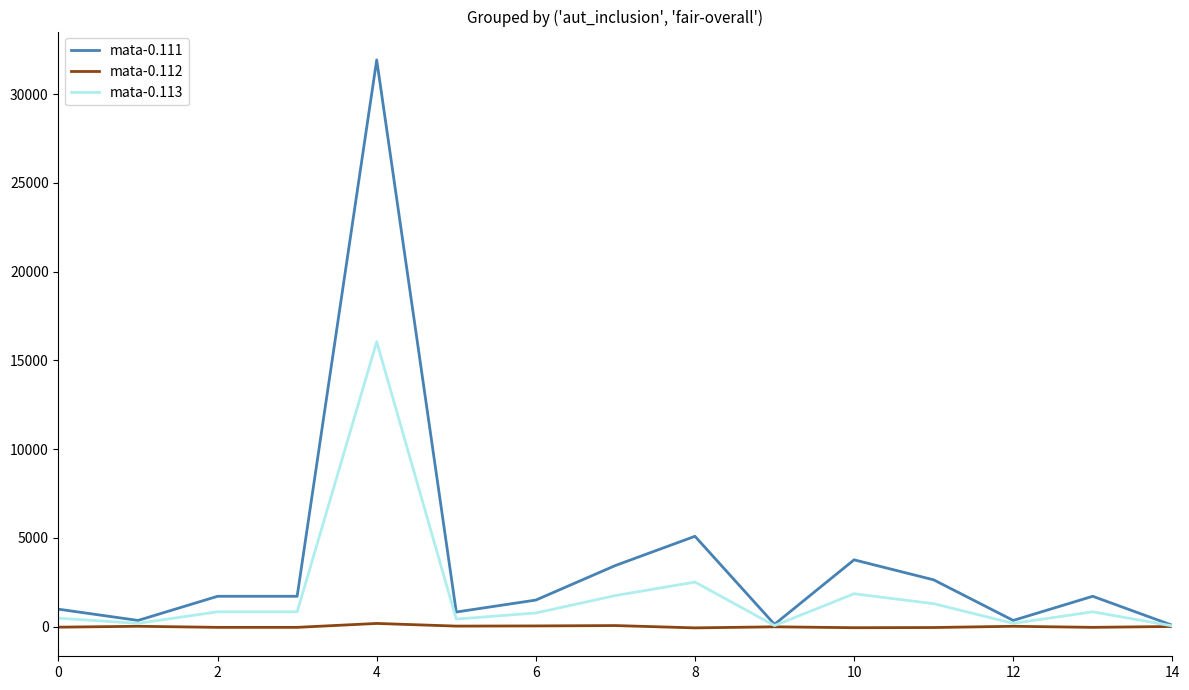

What is the greatest value displayed?

31921.8